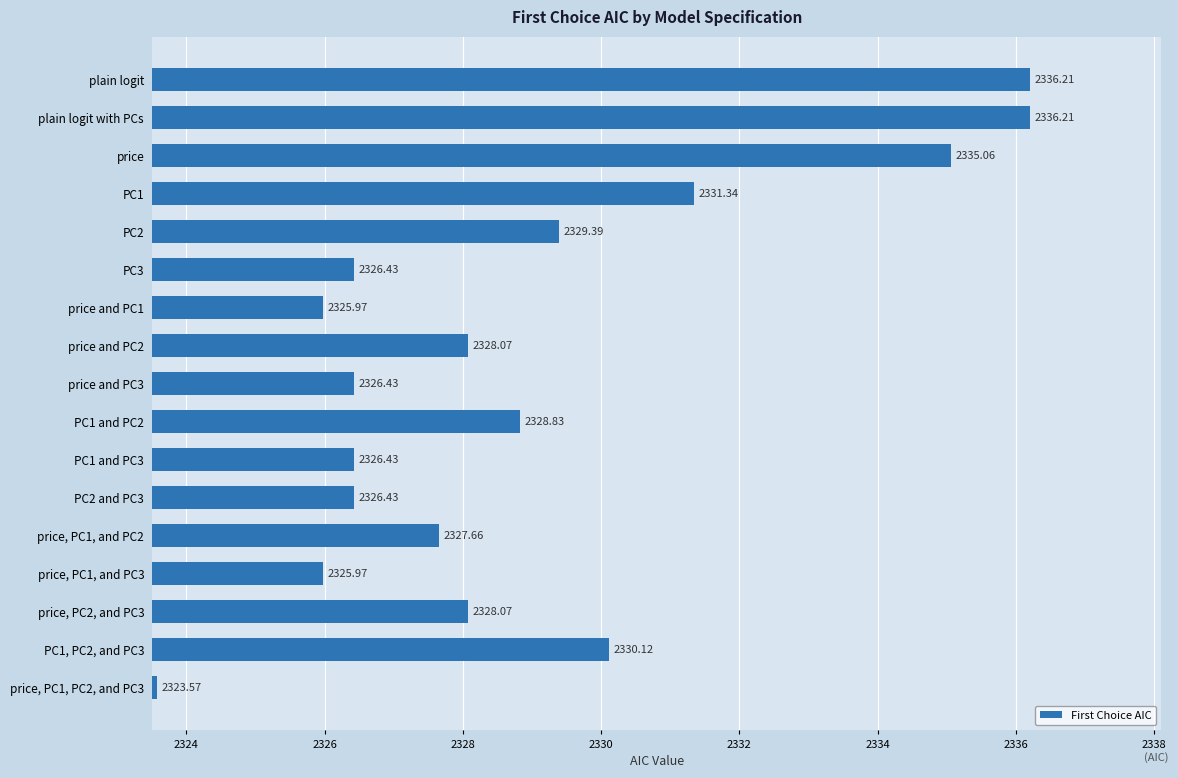

Between price, PC1, PC2, and PC3 and price and PC3, which is larger?

price and PC3